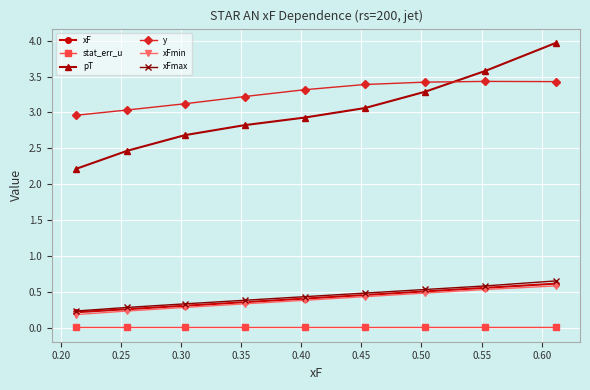

Which series has the largest total across all categories?

y